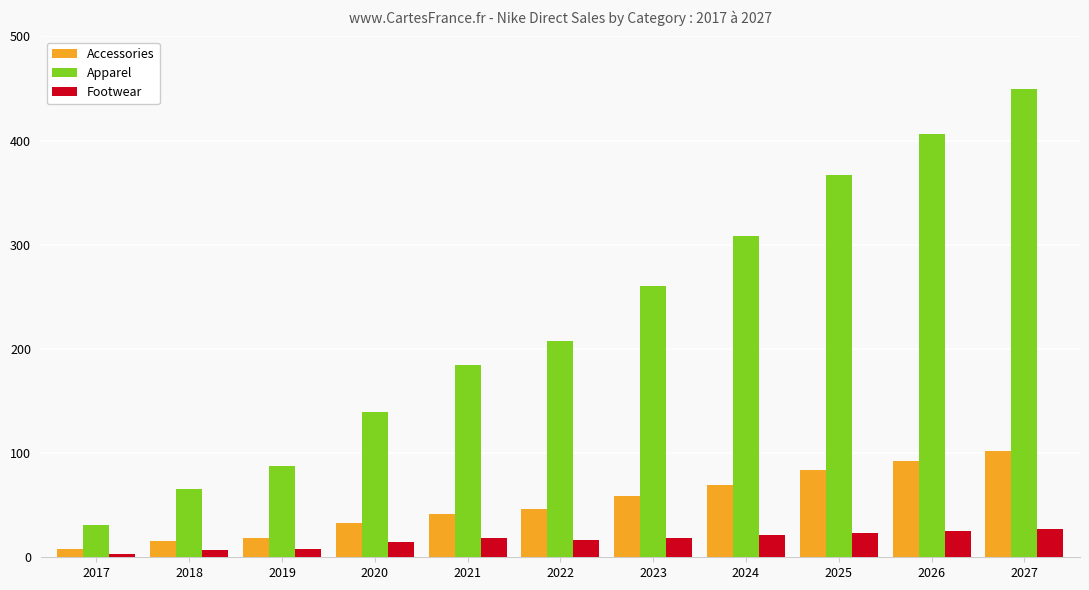

Read the Apparel value at 2025.

366.5